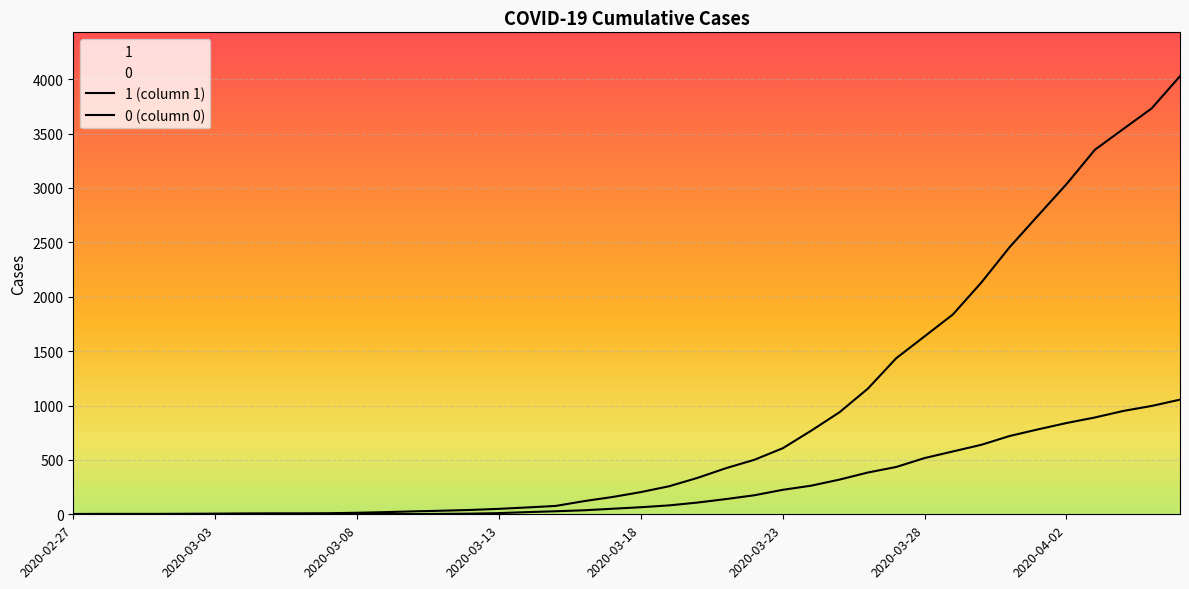

Where does the 1 series first go above 204?

2020-03-19